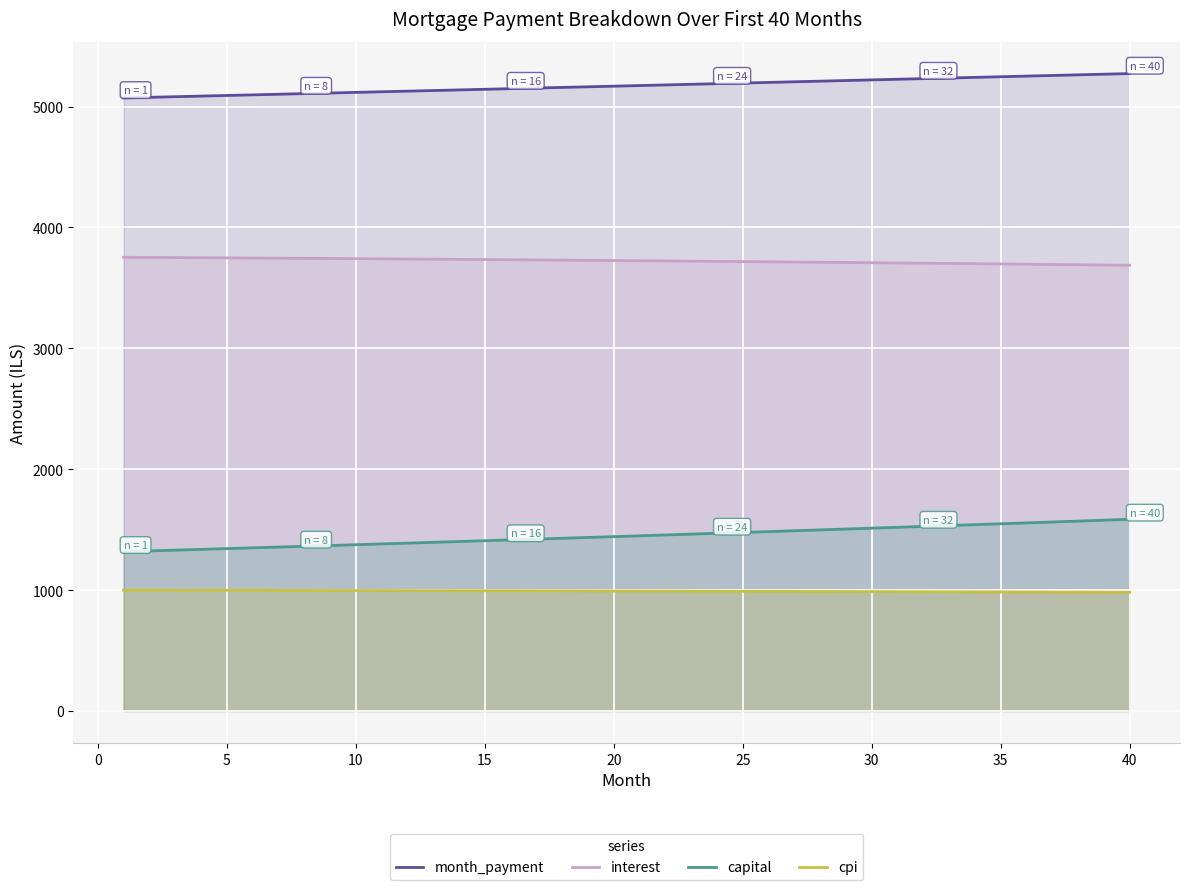

What is the minimum value shown in the chart?

981.8